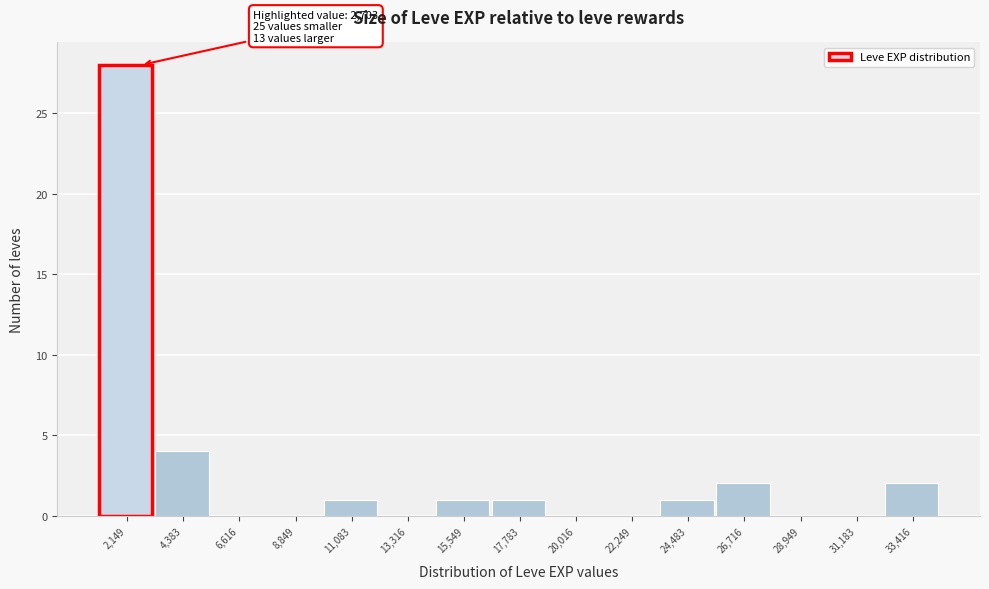

Which range on the x-axis has the tallest bar?

1000 to 3500